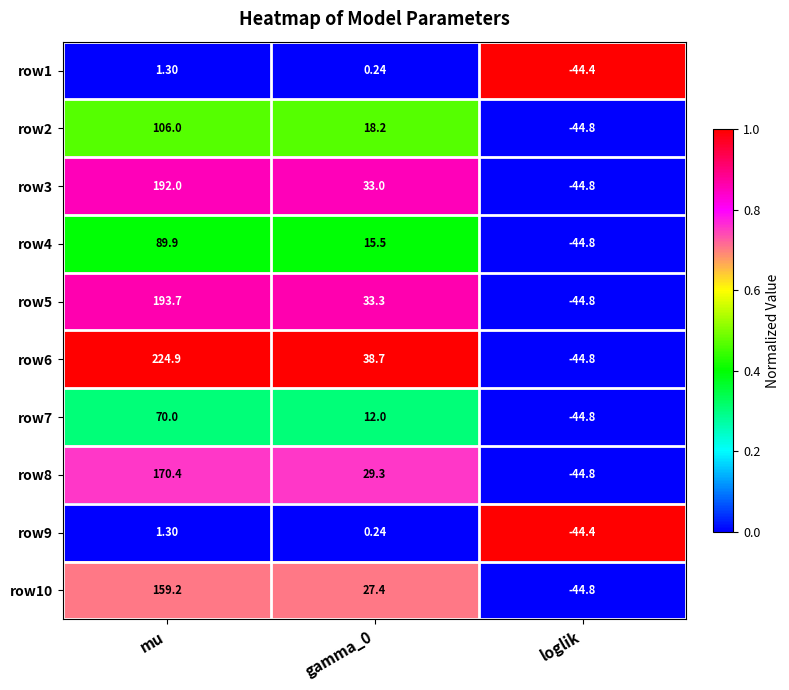

How many data points does each series have?

3